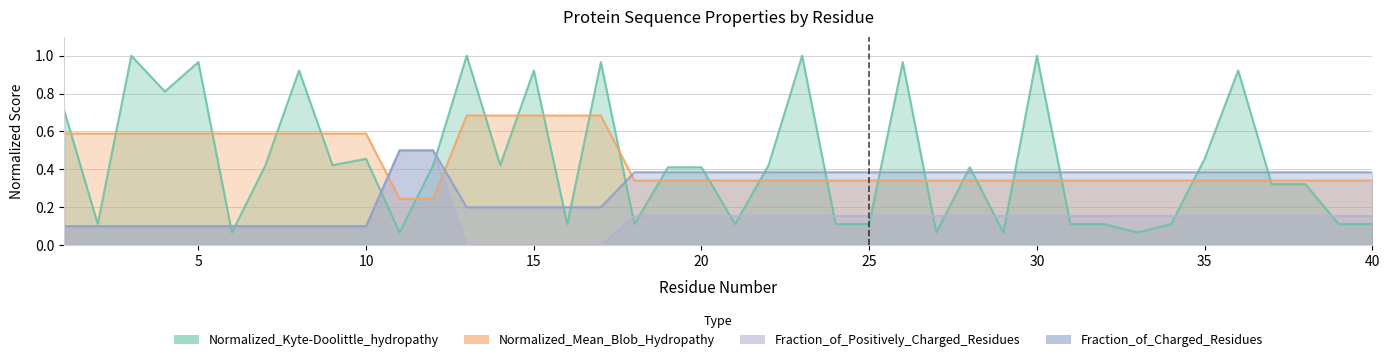

What are all the series names shown in the legend?

Normalized_Kyte-Doolittle_hydropathy, Normalized_Mean_Blob_Hydropathy, Fraction_of_Positively_Charged_Residues, Fraction_of_Charged_Residues